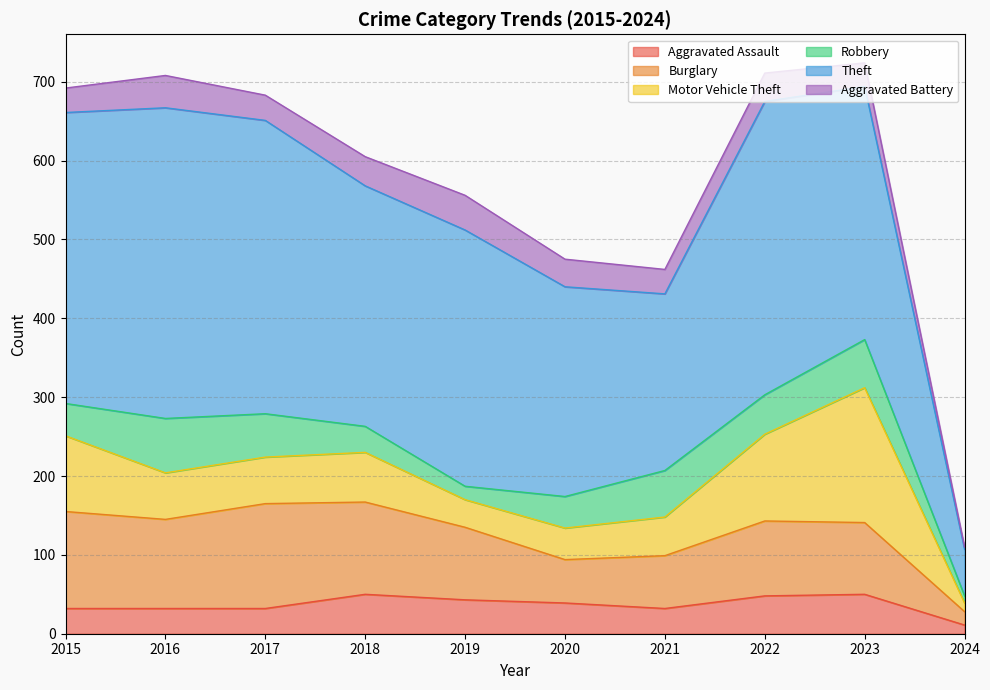

How many series are shown in this chart?

6